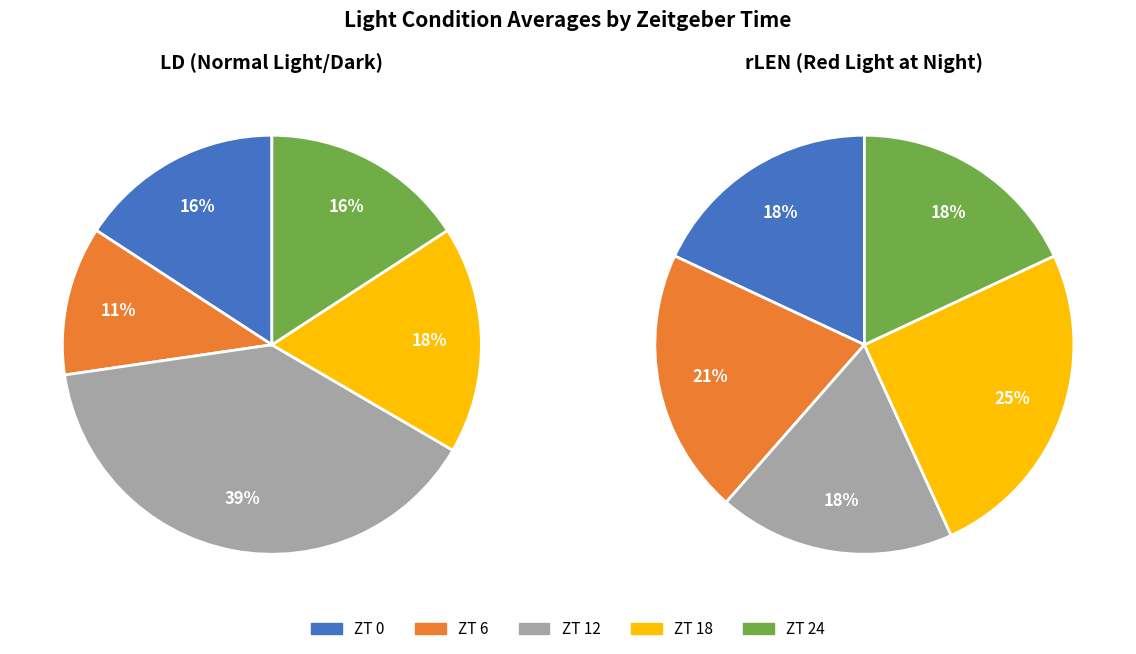

Between ZT 0 and ZT 18, which series saw the biggest shift?

rLEN (AVG)